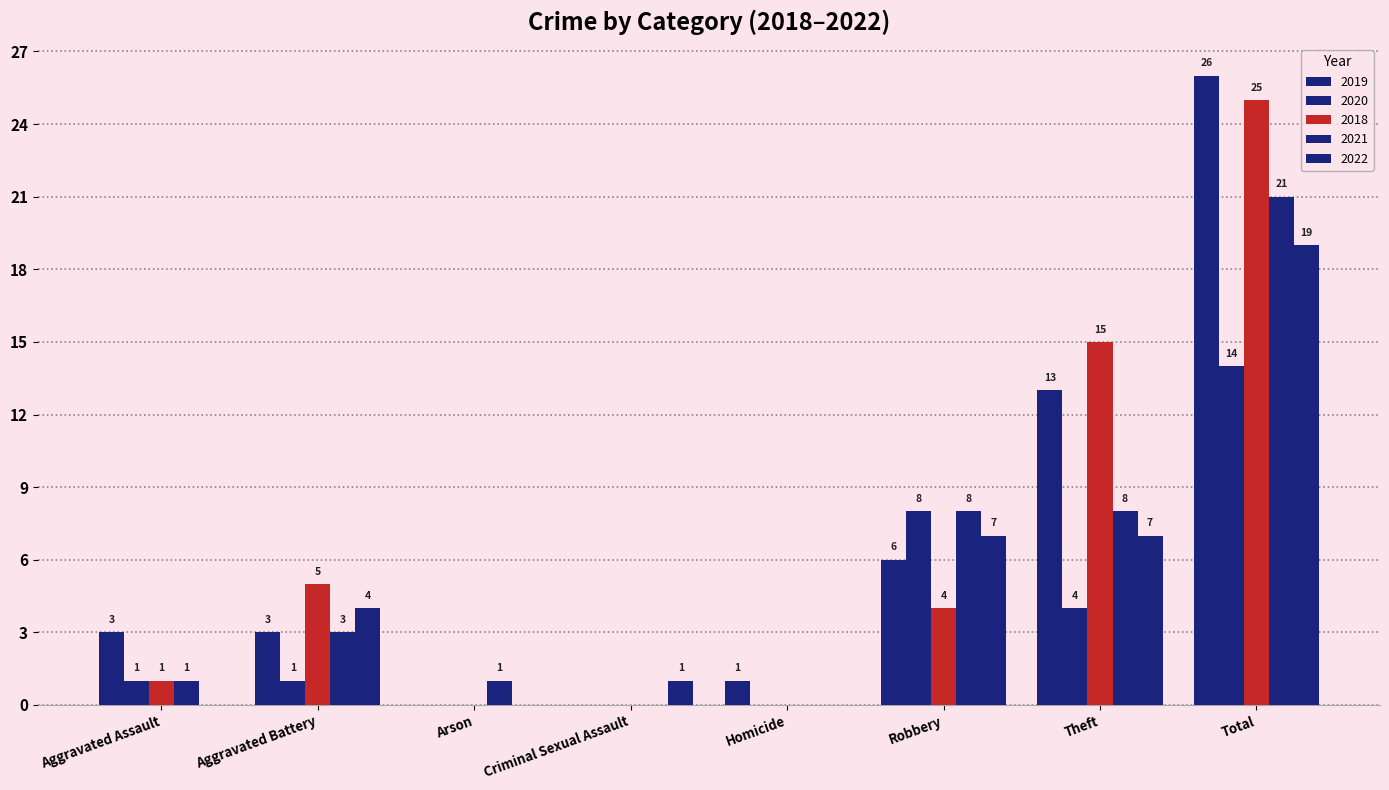

Are the bars grouped side by side (vs. stacked)?

Yes